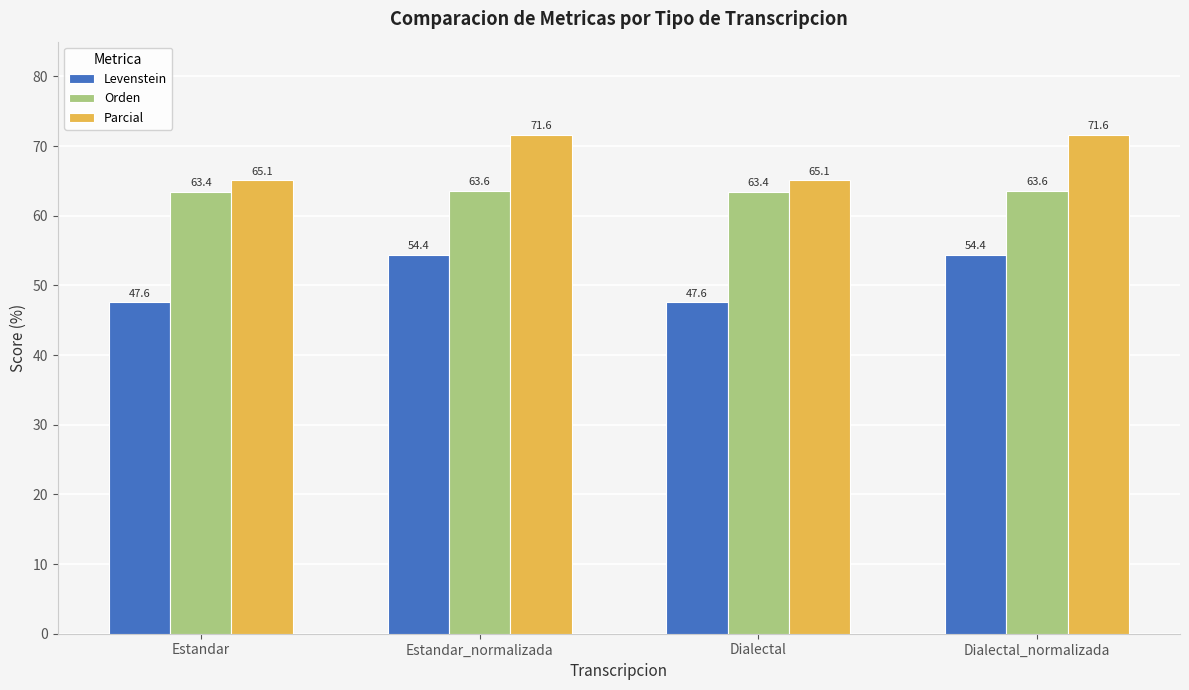

Does the chart contain any negative values?

No